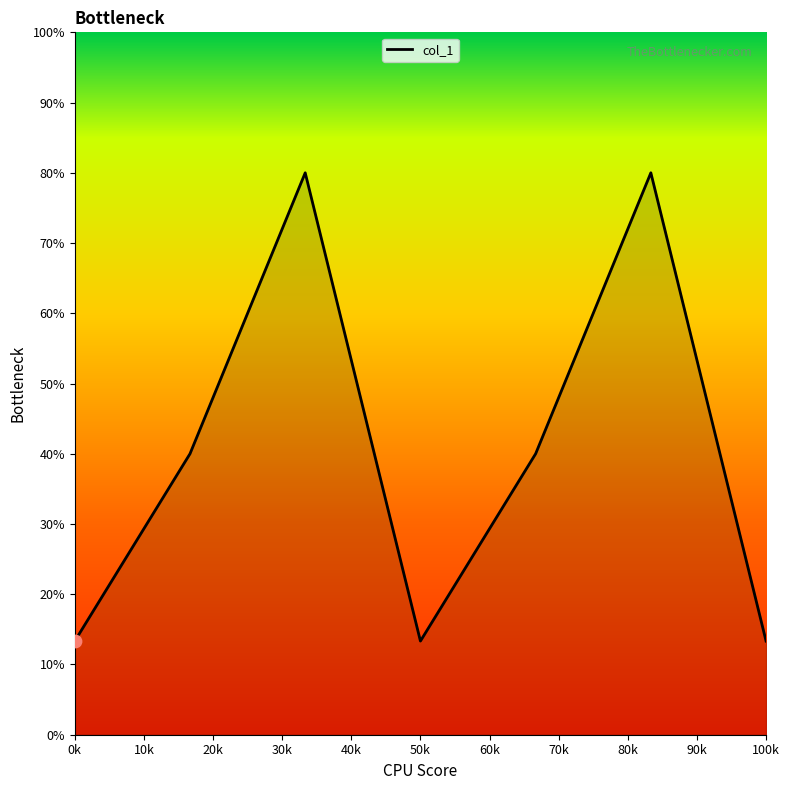

True or false: the data has more than 0 interior local peaks.

True